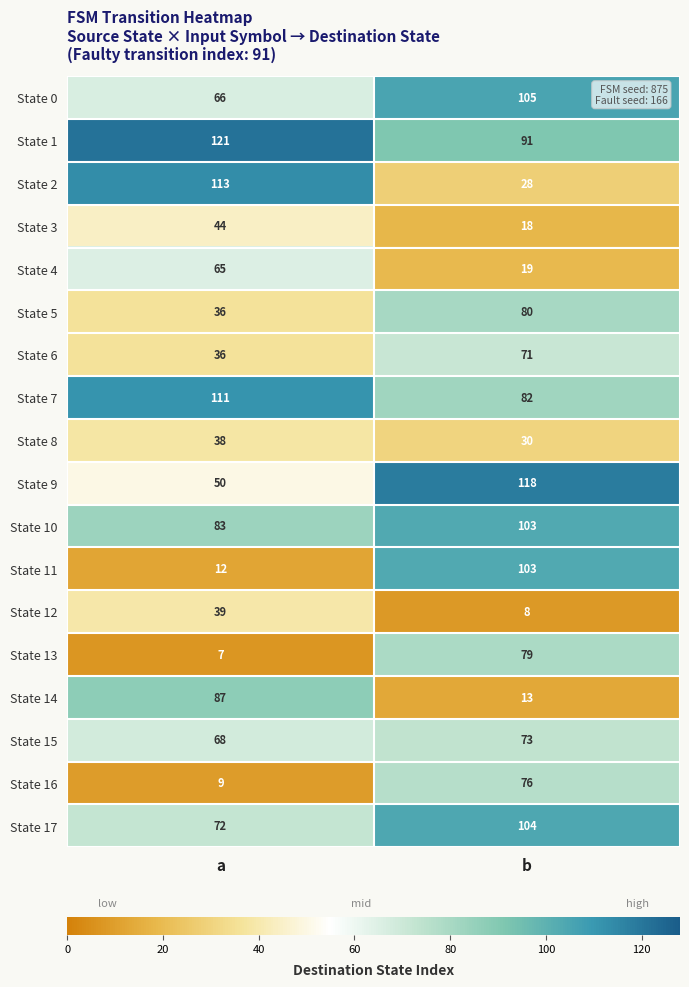

What is the difference between the maximum and minimum values in the State 9 series?

68